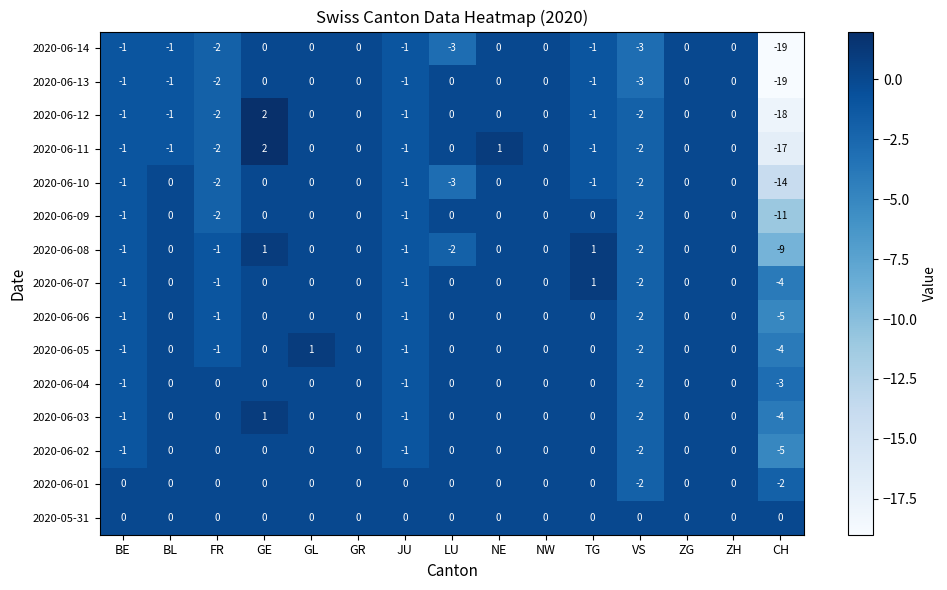

Is it true that 2020-06-10 equals -1 at JU?

True